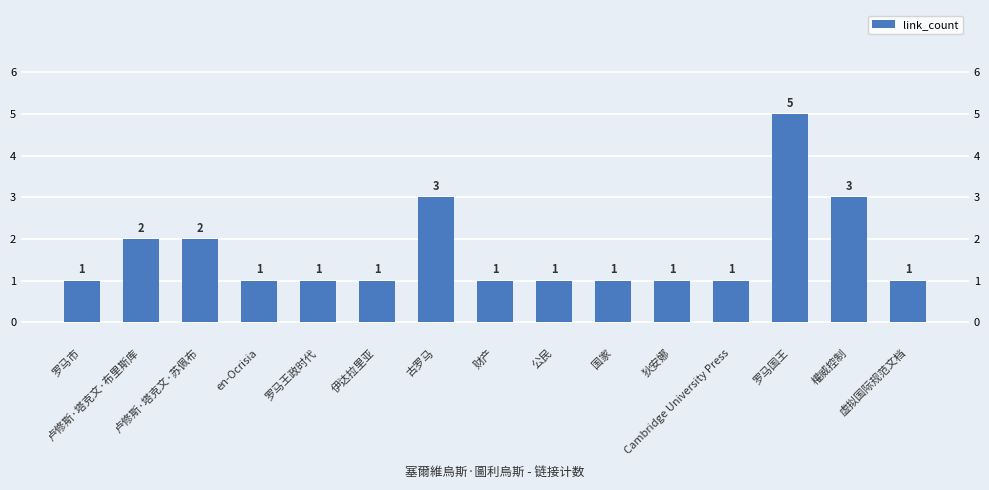

What is the label of the 11th bar from the right?

罗马王政时代